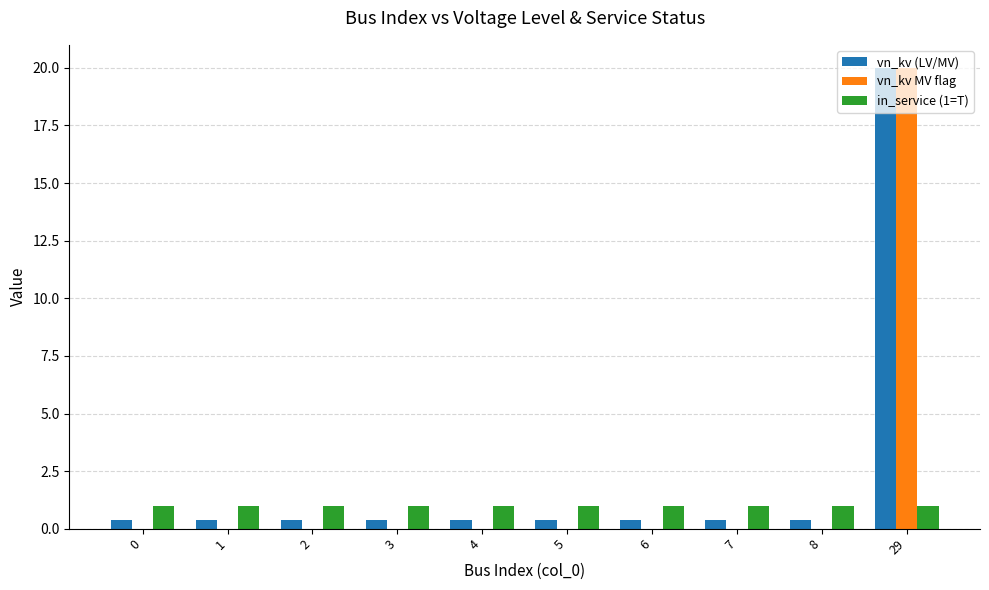

Which series changed the most between 1 and 29?

vn_kv MV flag